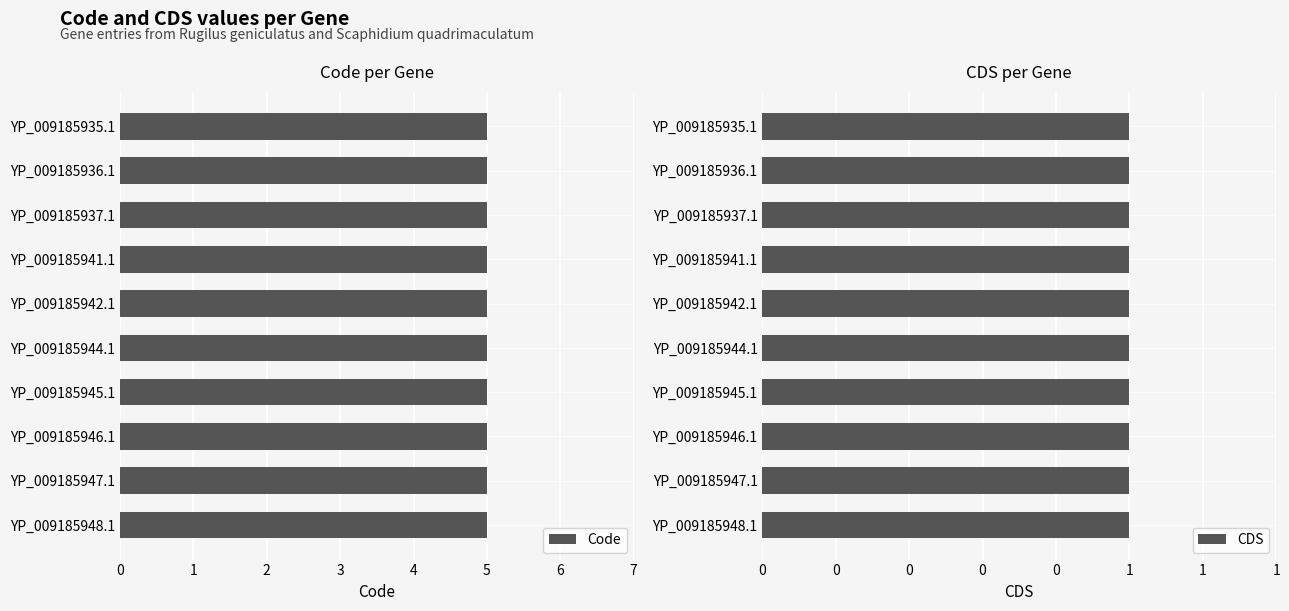

At how many categories does at least one series exceed 1?

10